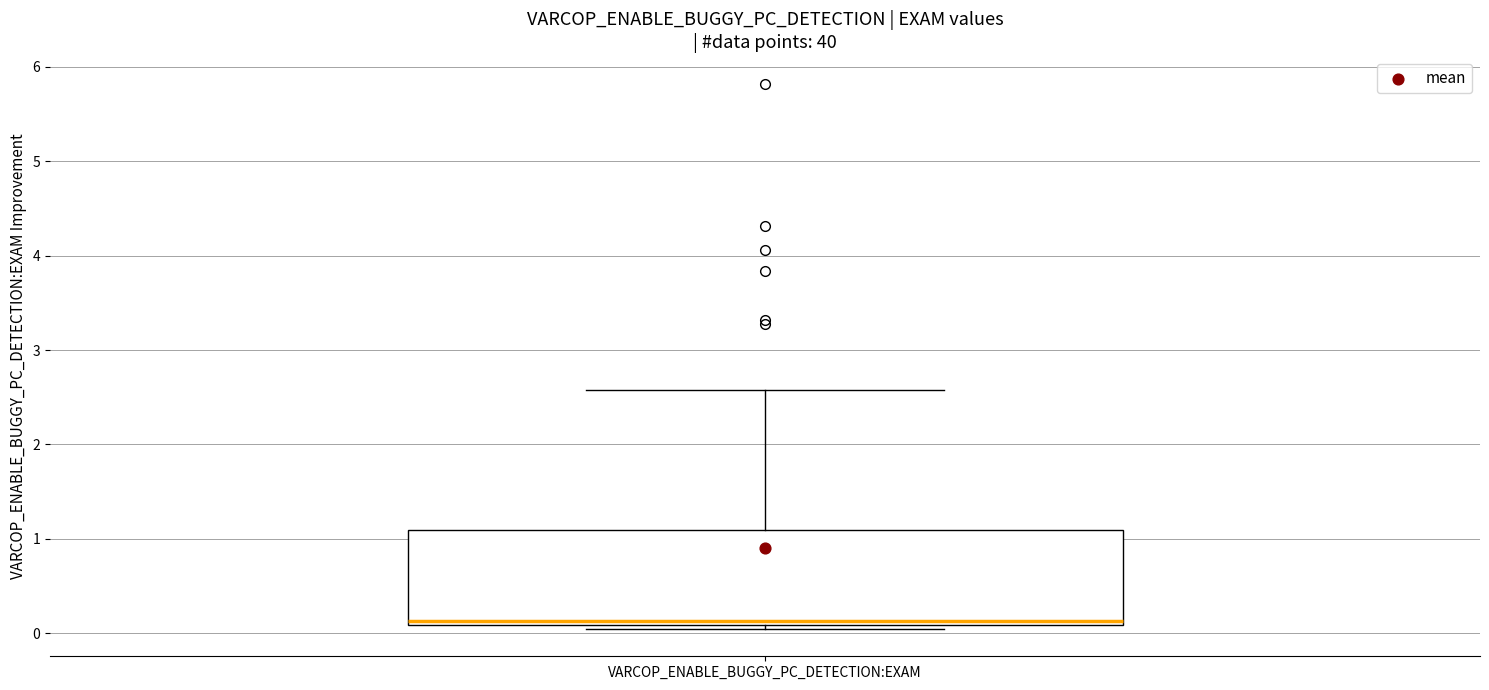

Where does the upper whisker of the box for VARCOP_ENABLE_BUGGY_PC_DETECTION:EXAM end on the y-axis? The values are not printed on the chart, so give them approximately, as read against the axis.

2.6